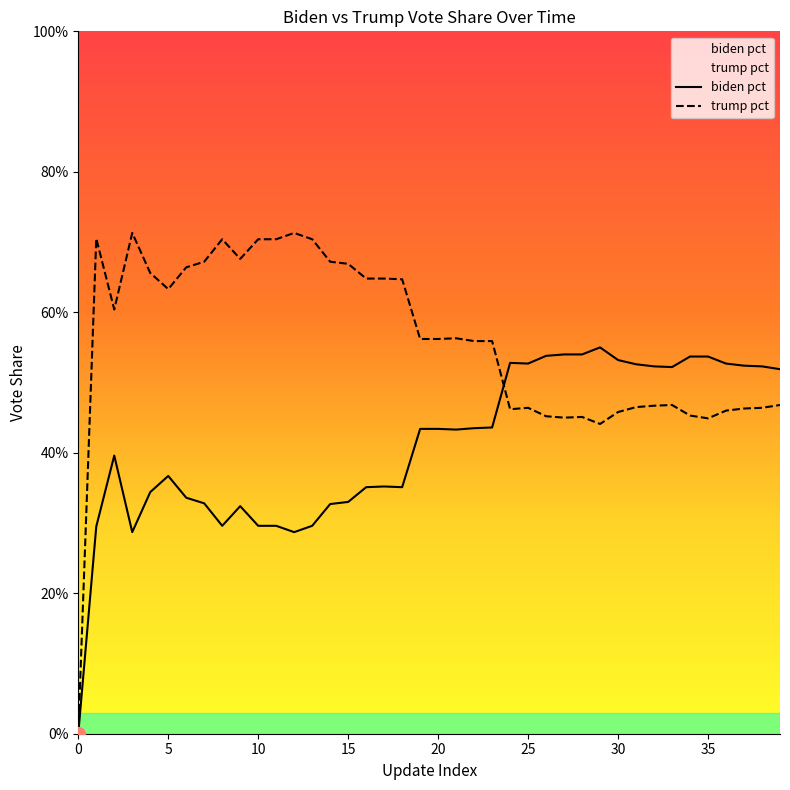

Reading left to right, list all the values displayed in this chart.

biden pct: 0=0.0	1=0.3	2=0.4	3=0.3	4=0.3	5=0.4	6=0.3	7=0.3	8=0.3	9=0.3	10=0.3	11=0.3	12=0.3	13=0.3	14=0.3	15=0.3	16=0.4	17=0.4	18=0.4	19=0.4	20=0.4	21=0.4	22=0.4	23=0.4	24=0.5	25=0.5	26=0.5	27=0.5	28=0.5	29=0.6	30=0.5	31=0.5	32=0.5	33=0.5	34=0.5	35=0.5	36=0.5	37=0.5	38=0.5	39=0.5
trump pct: 0=0.0	1=0.7	2=0.6	3=0.7	4=0.7	5=0.6	6=0.7	7=0.7	8=0.7	9=0.7	10=0.7	11=0.7	12=0.7	13=0.7	14=0.7	15=0.7	16=0.6	17=0.6	18=0.6	19=0.6	20=0.6	21=0.6	22=0.6	23=0.6	24=0.5	25=0.5	26=0.5	27=0.5	28=0.5	29=0.4	30=0.5	31=0.5	32=0.5	33=0.5	34=0.5	35=0.4	36=0.5	37=0.5	38=0.5	39=0.5